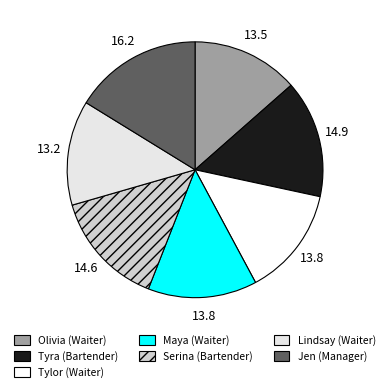

What is the smallest slice in the pie chart?

Lindsay (Waiter)